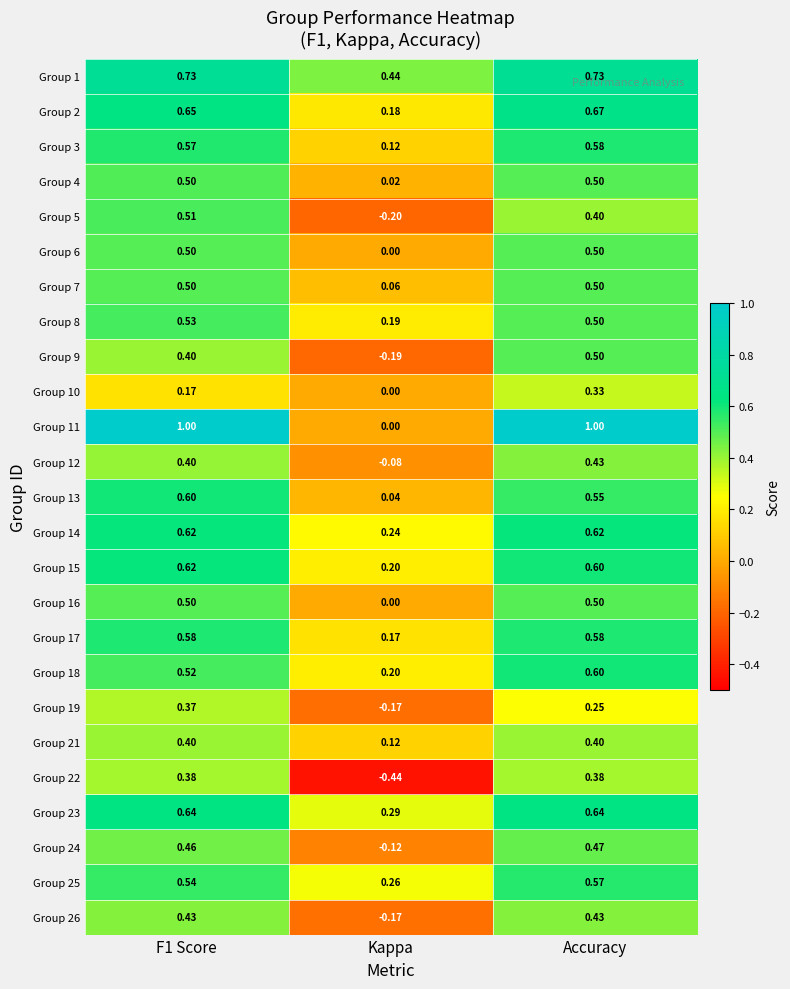

Which series has the widest spread of values?

Group 11